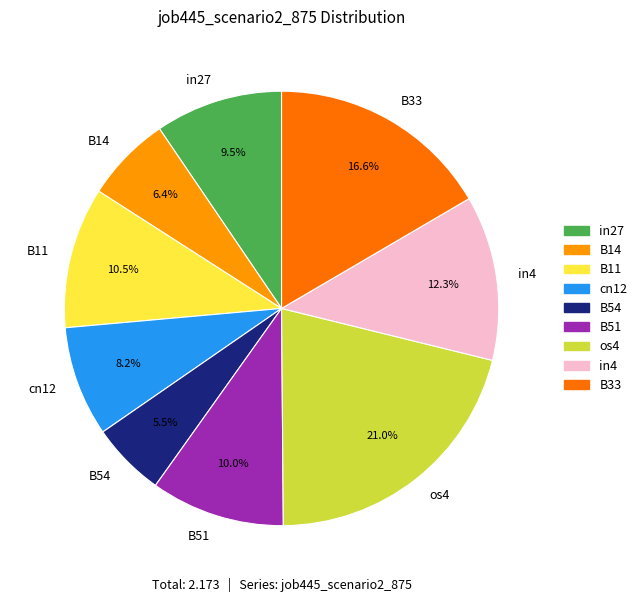

What percentage is the B14 slice, to the nearest percent?

6%